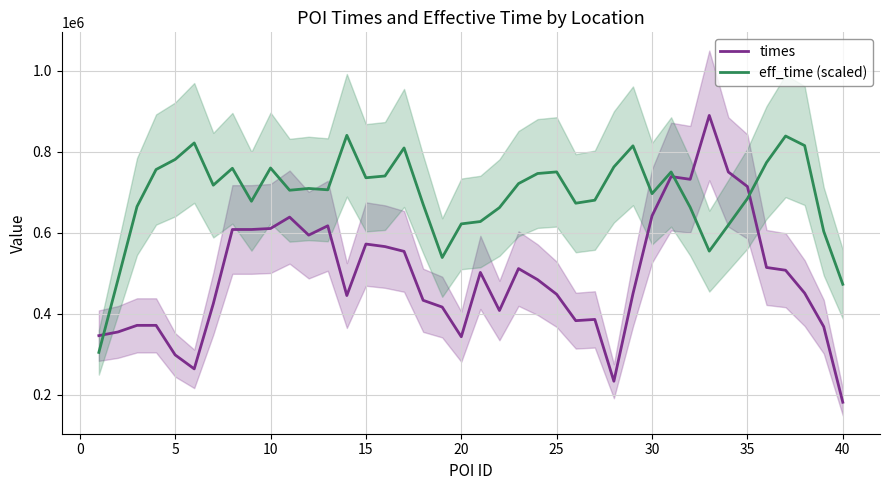

Is it true that times equals 621552.4 at 25?

False